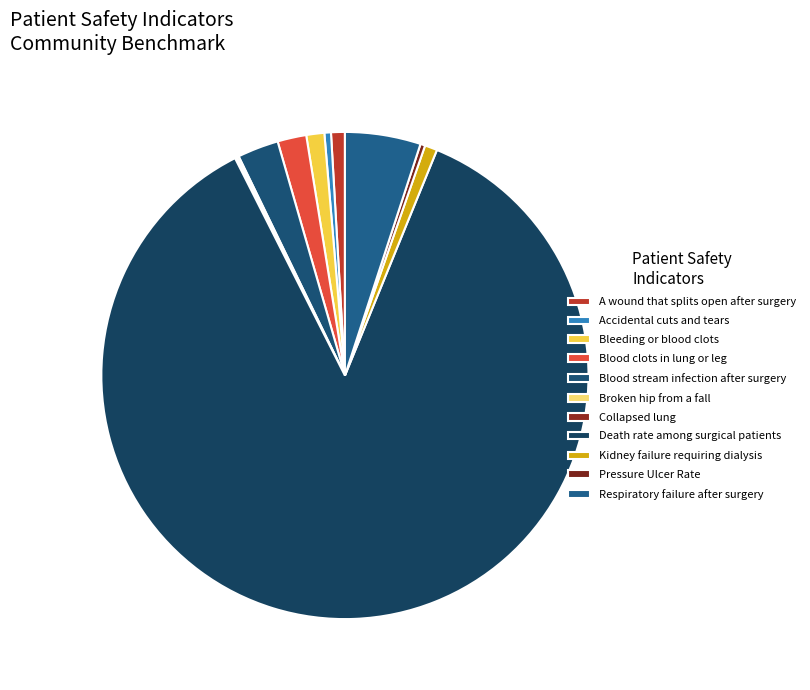

Which category accounts for the majority?

Death rate among surgical patients